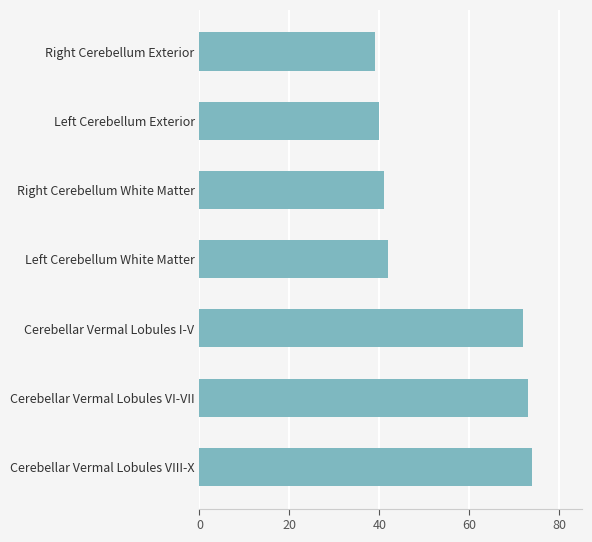

What is the value of the 1st bar from the top?

39